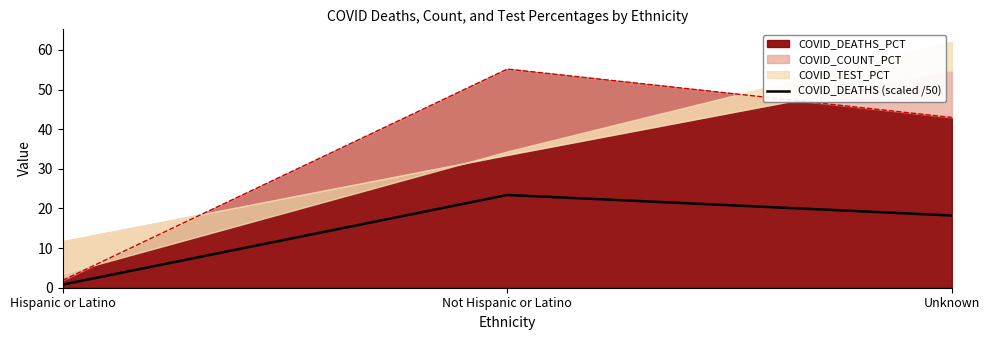

The chart shows a value of 0.3 at Hispanic or Latino. True or false?

False